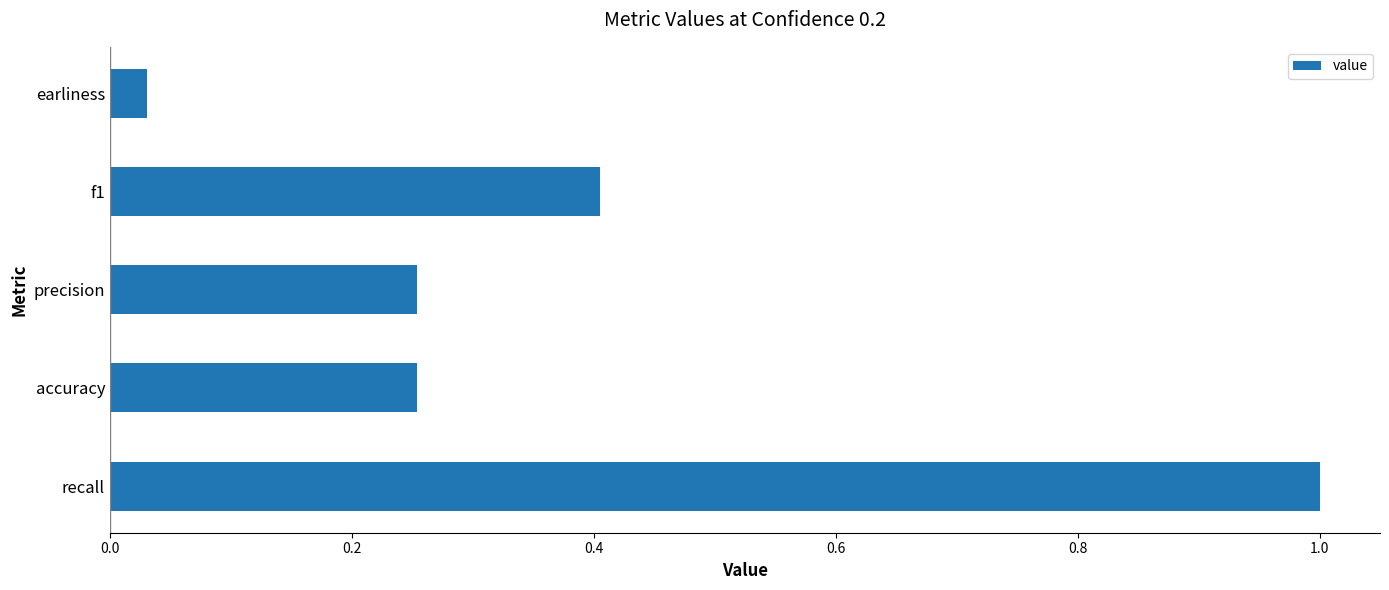

What is the difference between the second highest and minimum values?

0.4